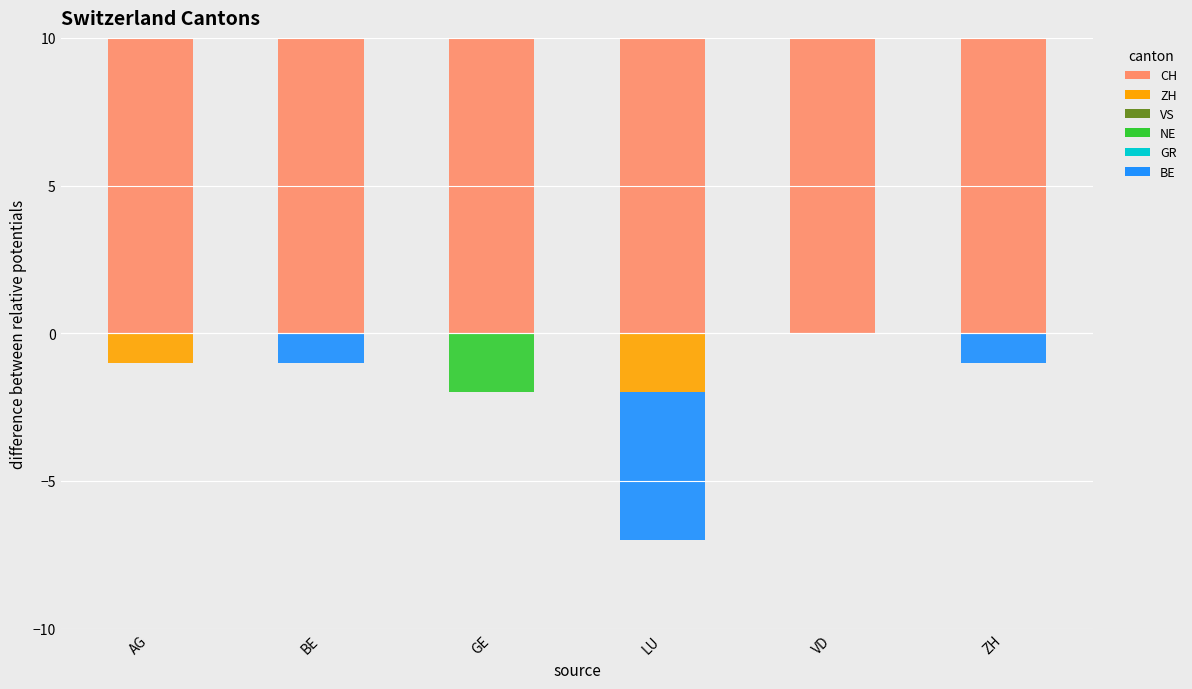

List the series in order of their peak value, lowest first.

ZH, NE, BE, VS, GR, CH